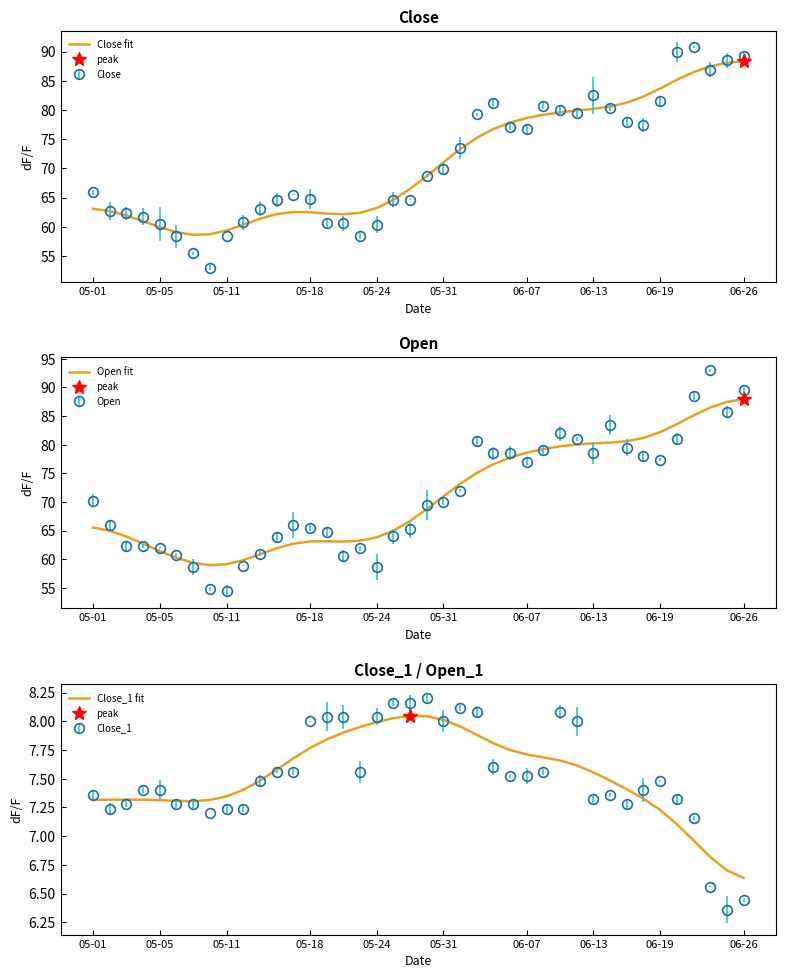

How many interior local peaks does the Open fit series have?

1